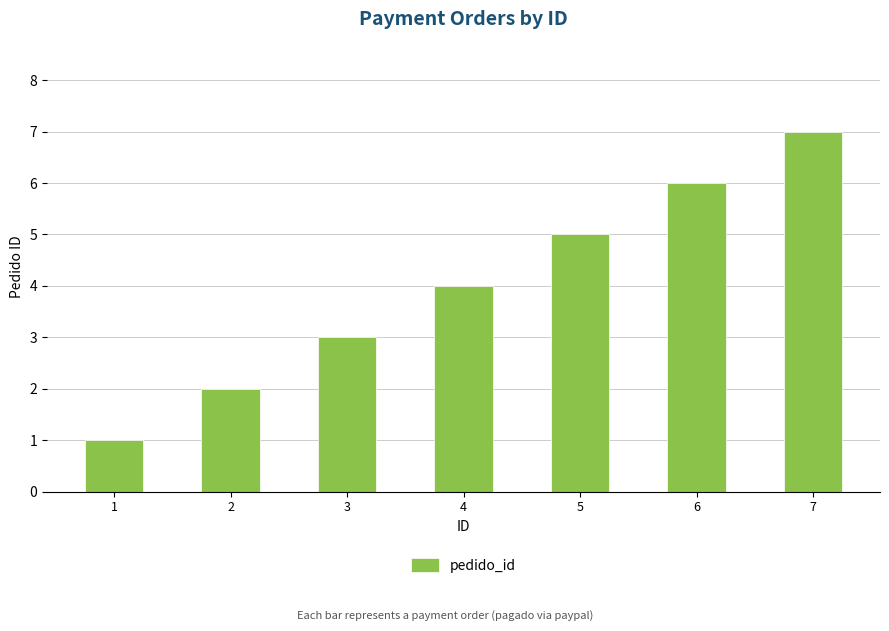

How many bars are there in total?

7